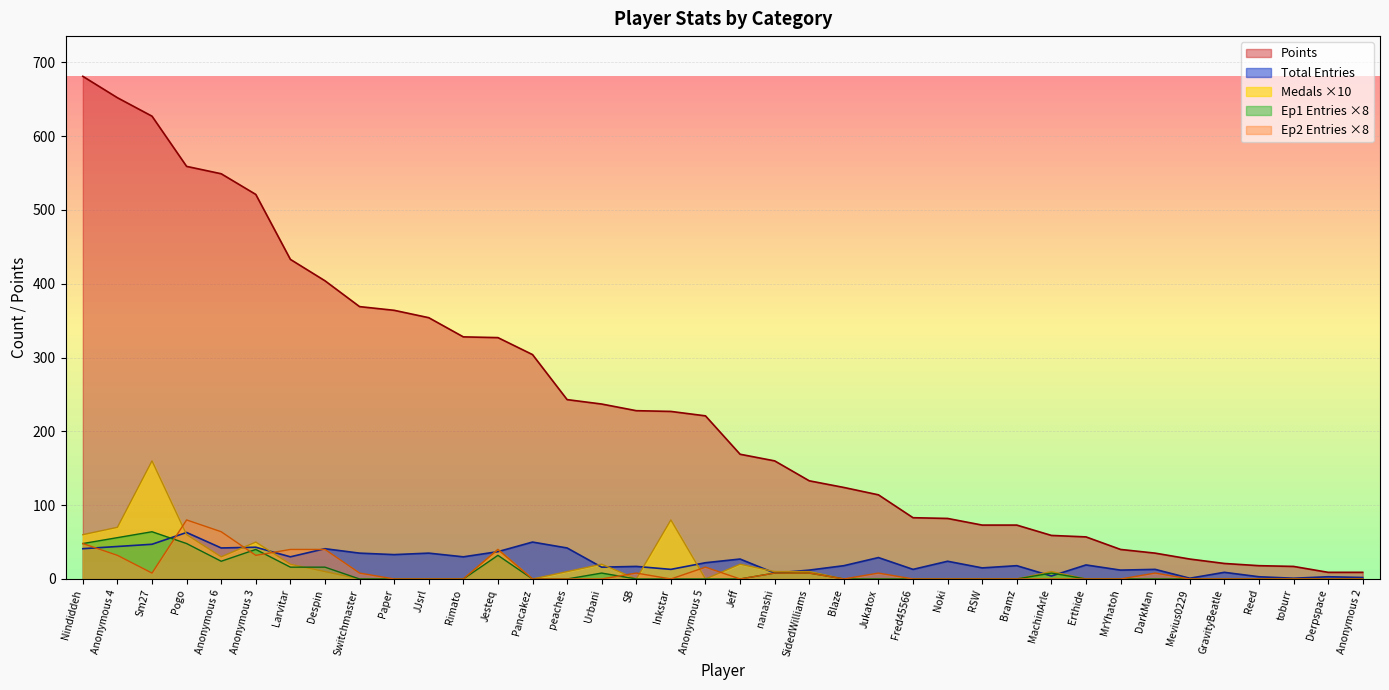

Is it true that Ep2 Entries equals 28 at RSW?

False